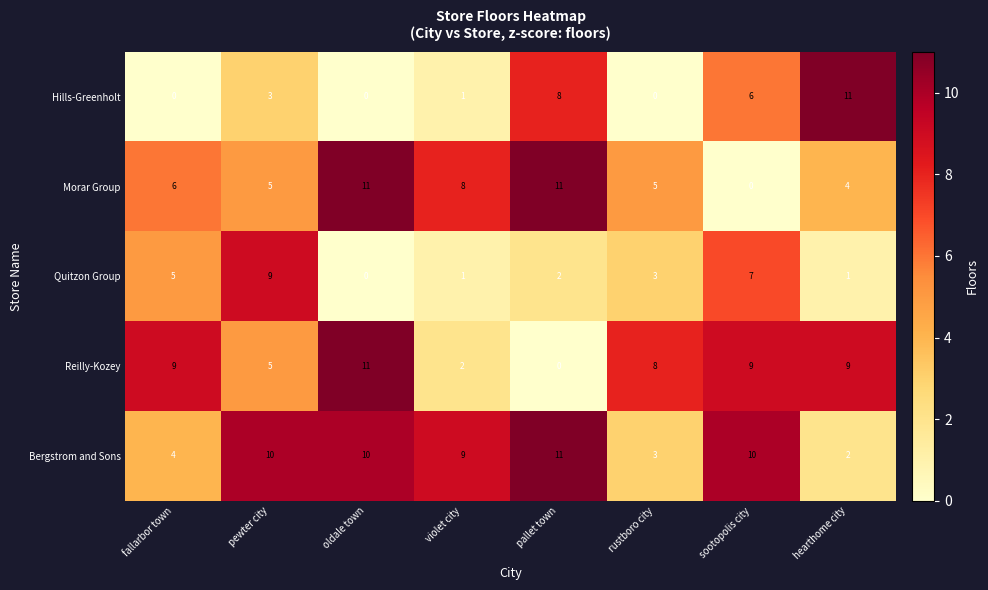

What is the difference between the highest and lowest values at fallarbor town?

9